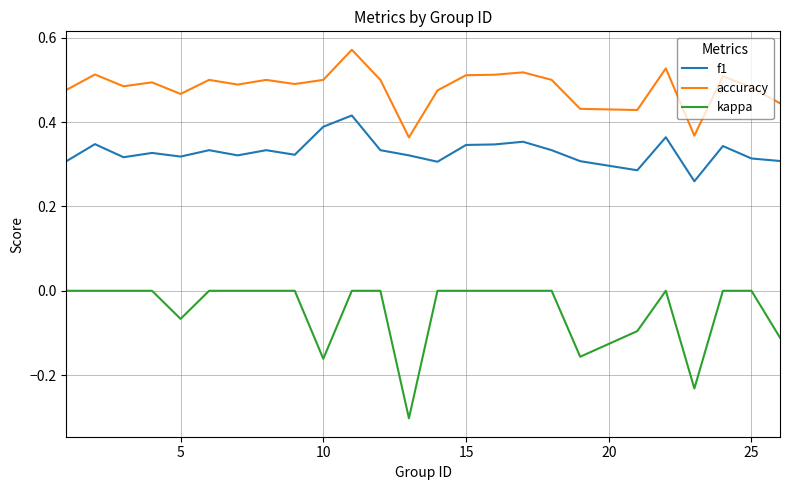

How many lines are shown in the chart?

3